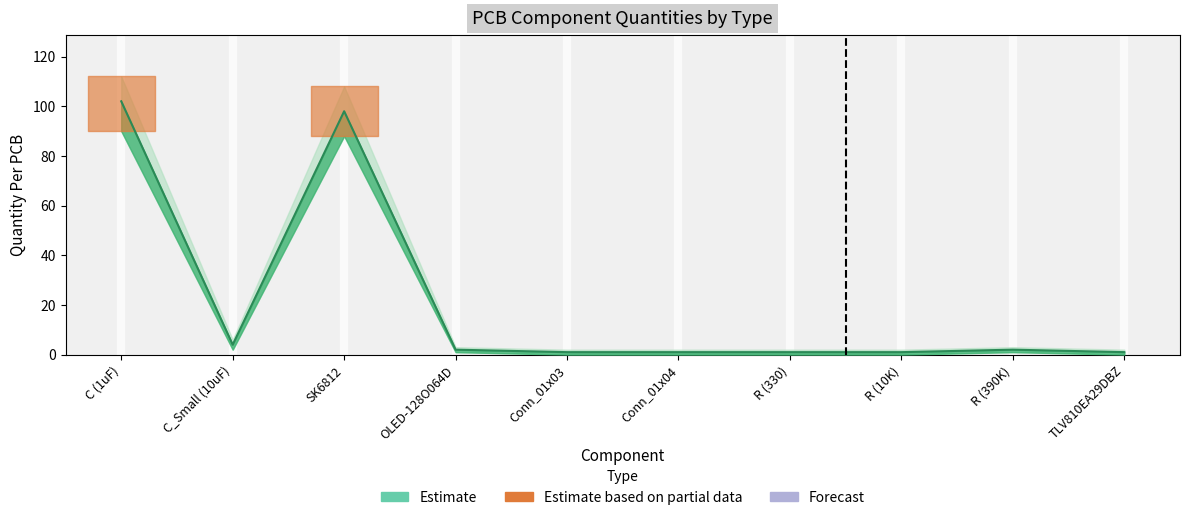

True or false: Quantity Lower and Quantity Per PCB intersect in this chart.

False